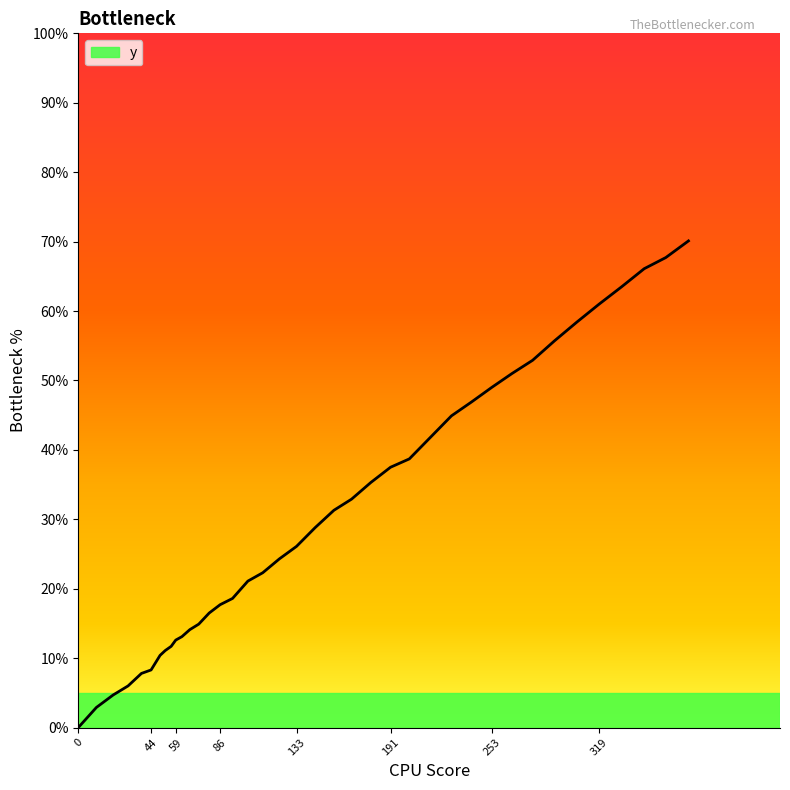

What is the greatest value displayed?

70.1